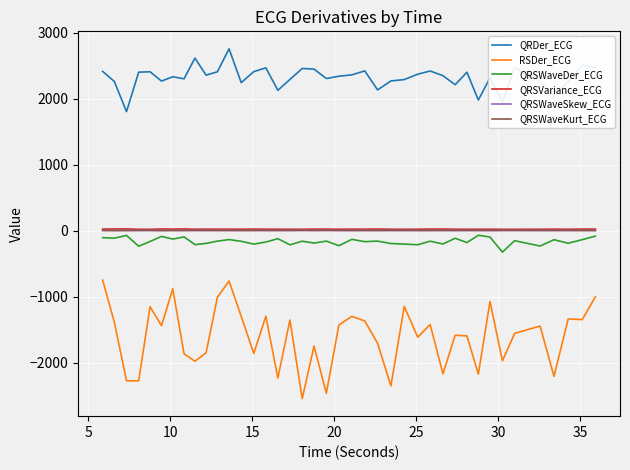

In QRSWaveKurt_ECG, how many points are higher than both neighbors (excluding endpoints)?

14